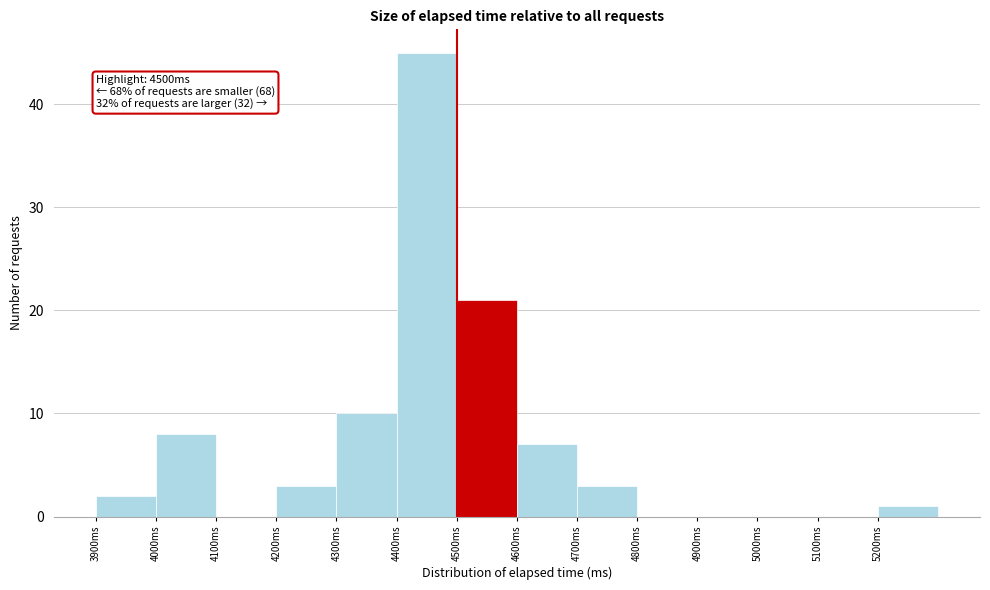

Over which range of the x-axis is the bar tallest?

4400 to 4500